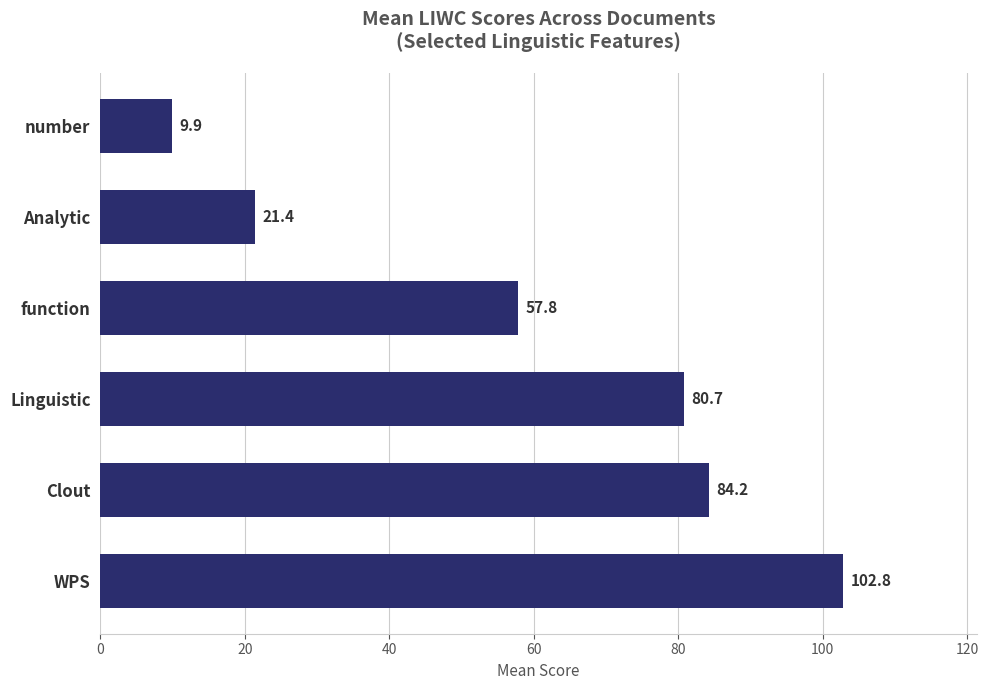

What is the difference between the maximum and minimum values?

92.9